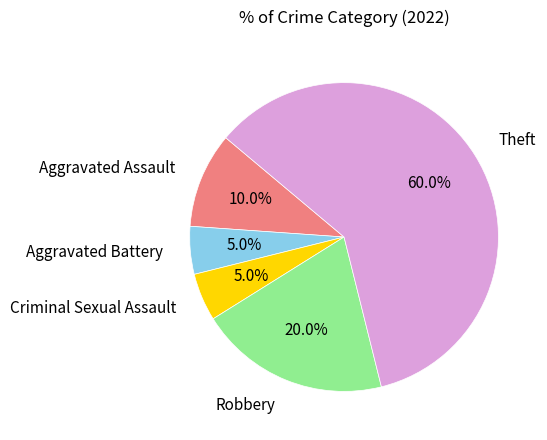

Between Aggravated Battery and Theft, which is larger?

Theft